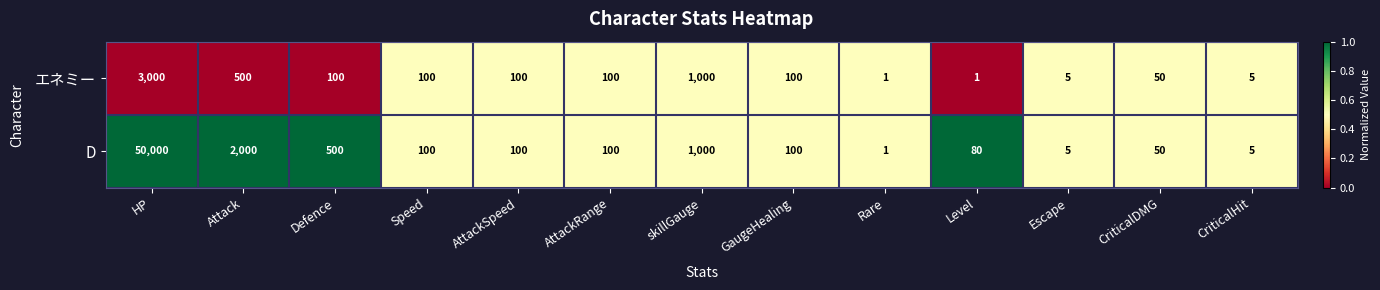

What is the difference between the maximum and second lowest values in the エネミー series?

2999